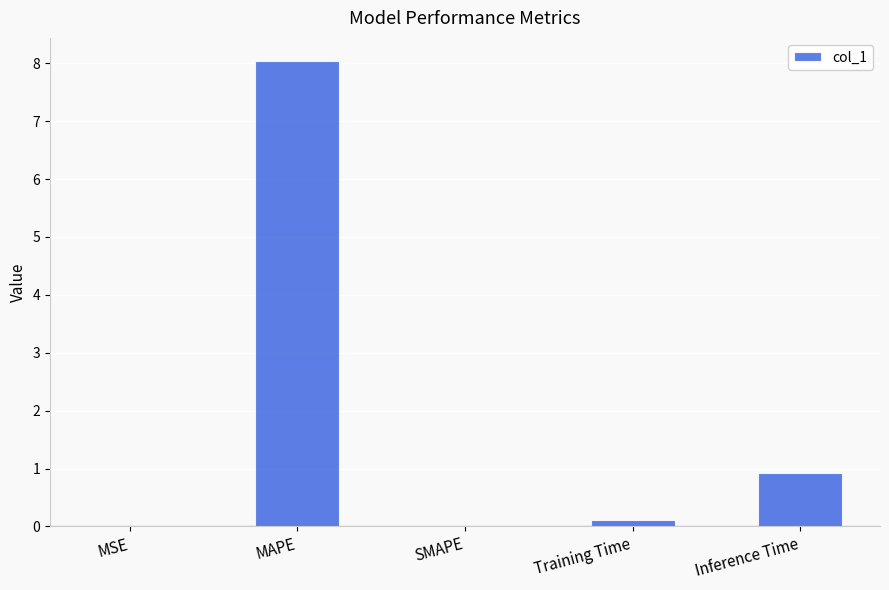

What is the change in value from MAPE to Inference Time?

-7.1